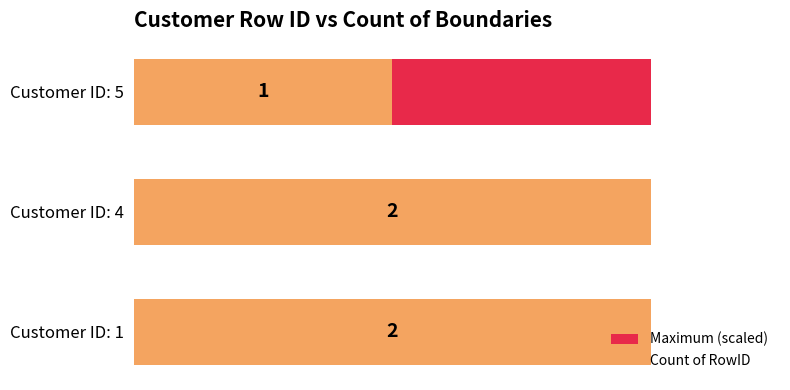

Reading left to right, what are all the values shown in this chart?

Maximum (scaled): 0.6	0.6	0.6
Count of RowID: 2.0	2.0	1.0